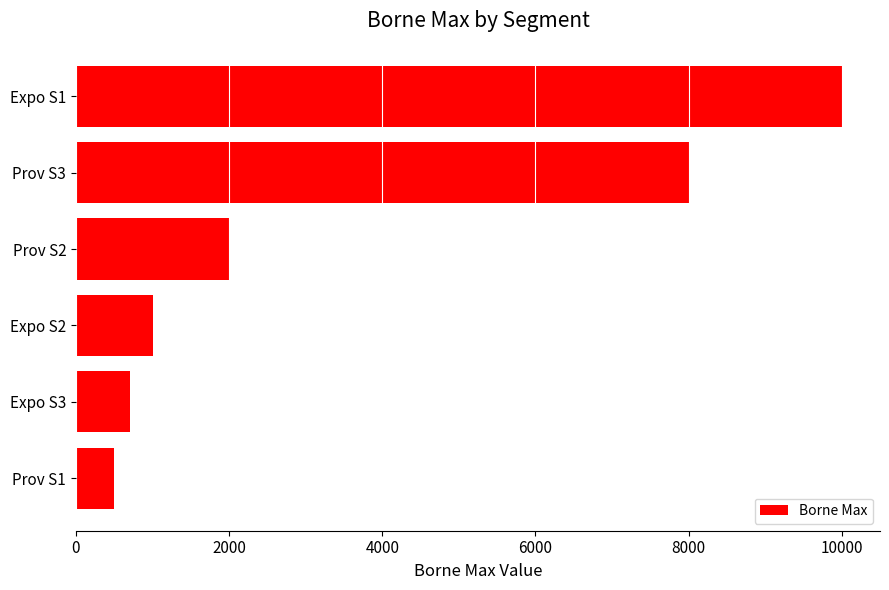

What is the greatest value displayed?

10000